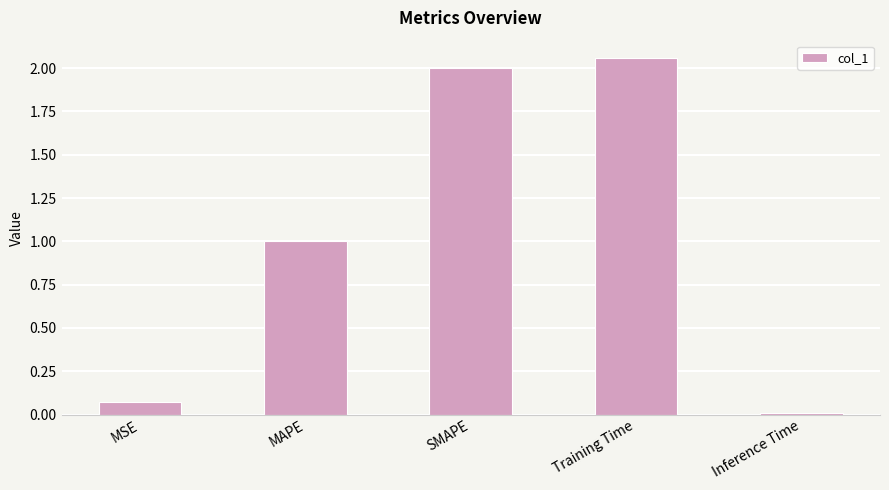

Are the bars horizontal?

No